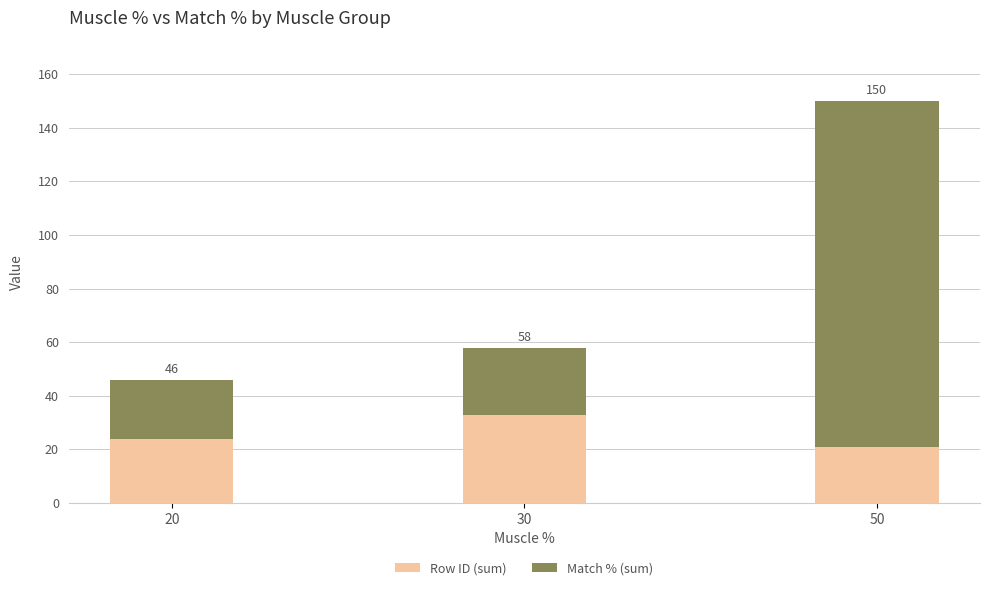

Are the bars horizontal?

No